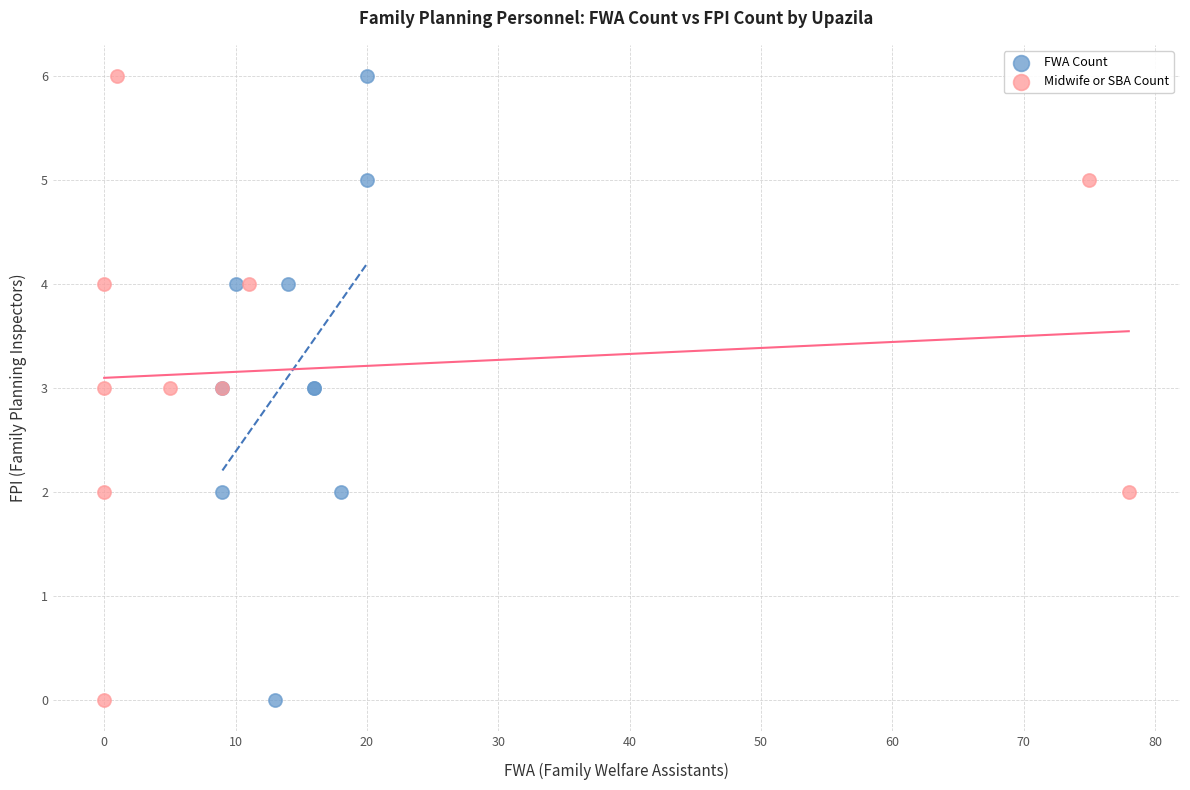

What are all the series names shown in the legend?

FWA Count, Midwife or SBA Count